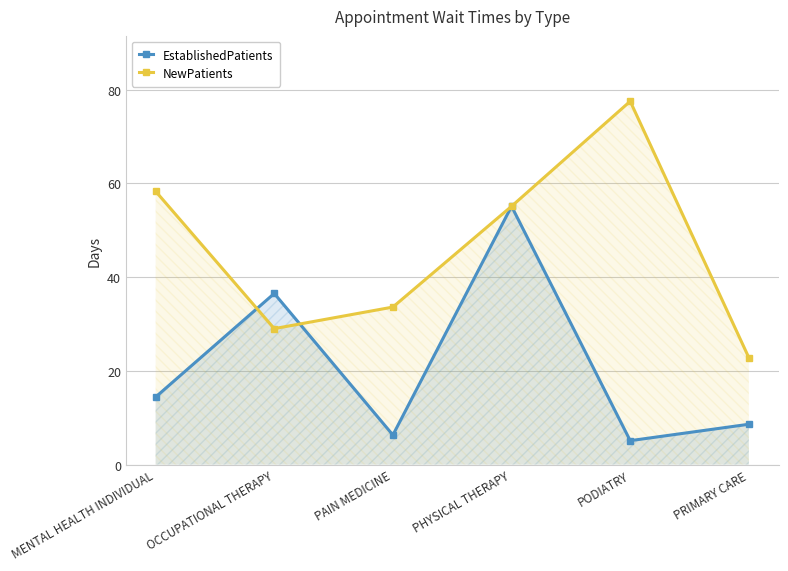

At which category does the chart reach its peak across all series?

PODIATRY